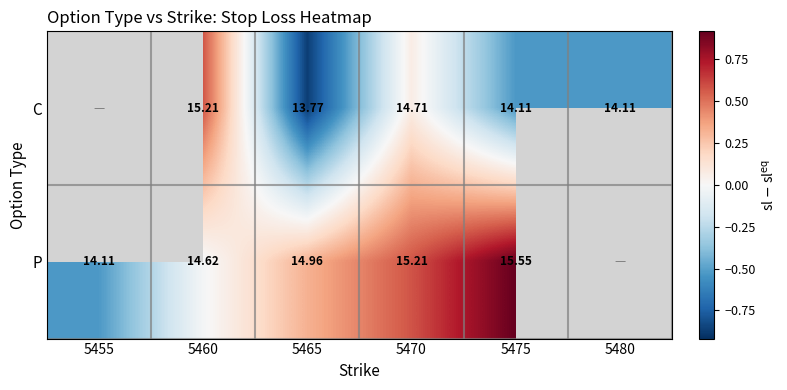

Which series changed the most between 5460 and 5465?

C